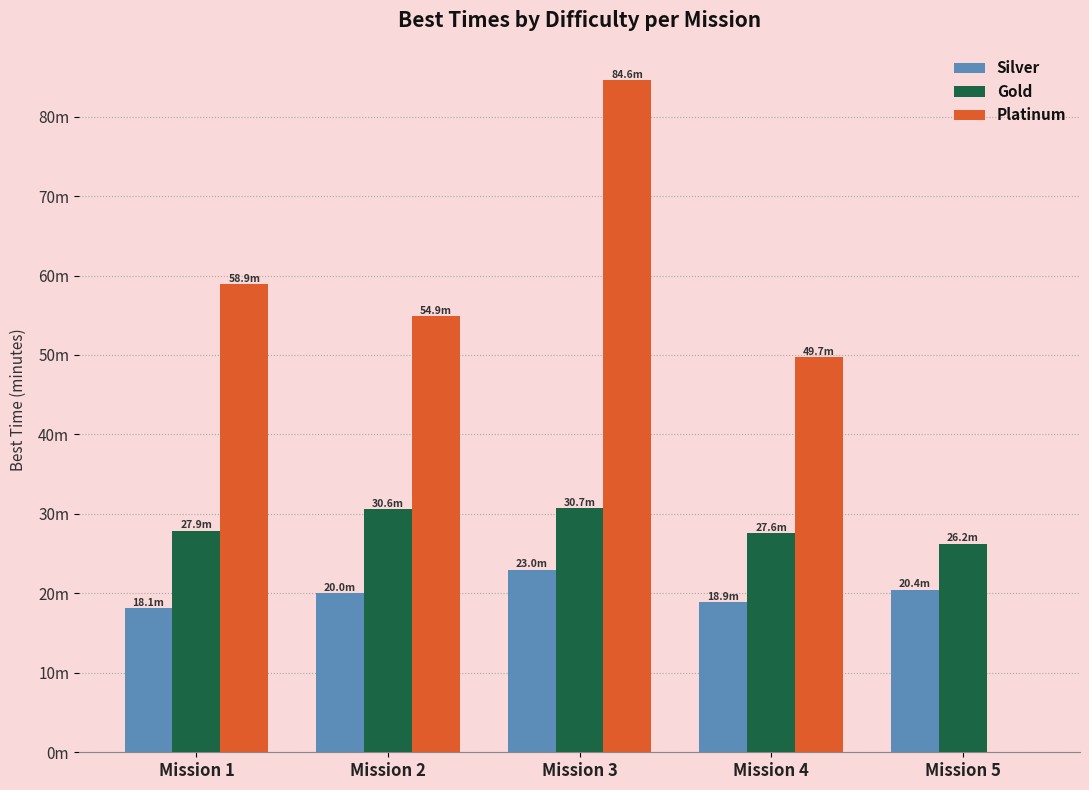

What are all the series names shown in the legend?

Silver, Gold, Platinum